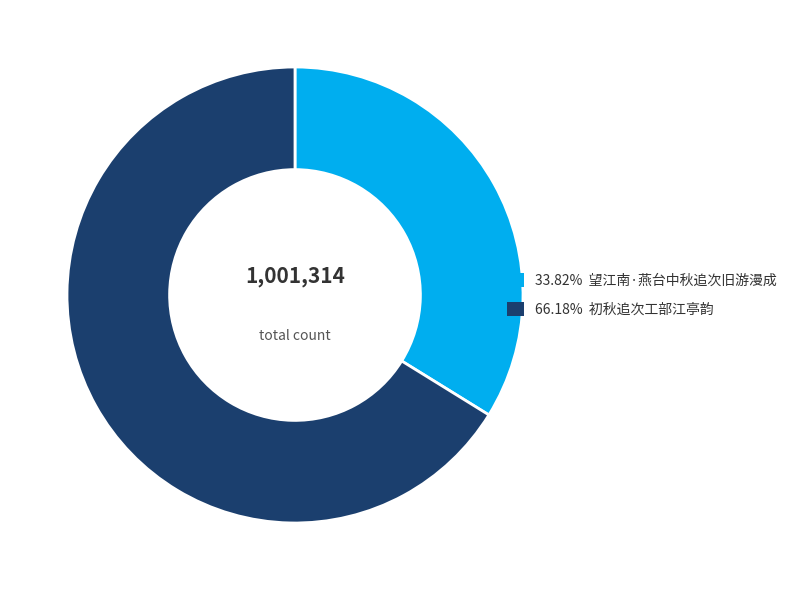

How many segments does this pie chart have?

2